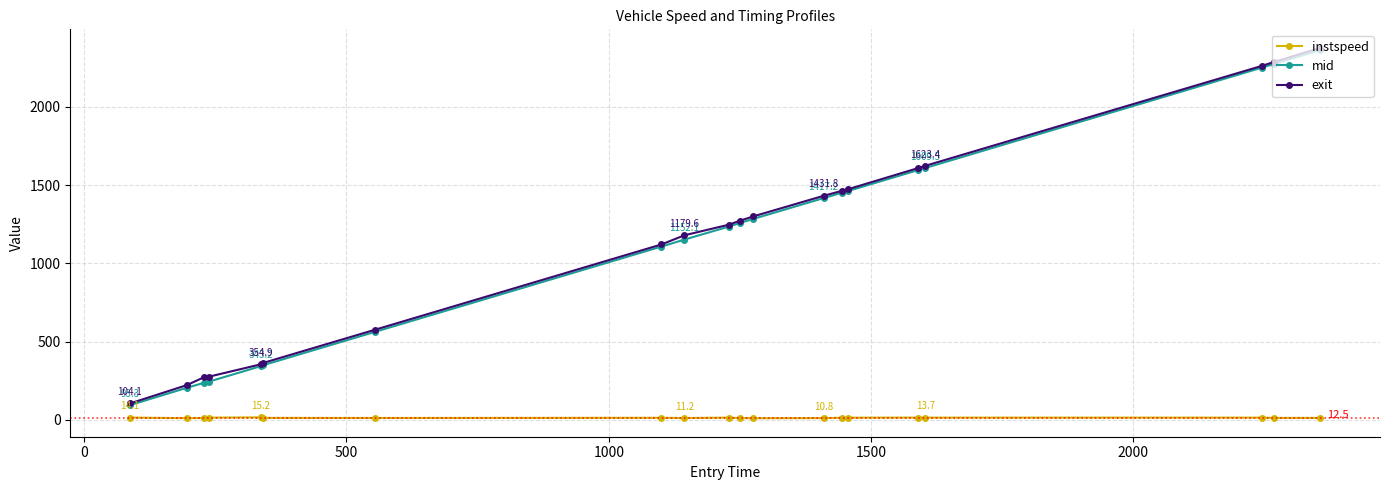

What are all the series names shown in the legend?

instspeed, mid, exit